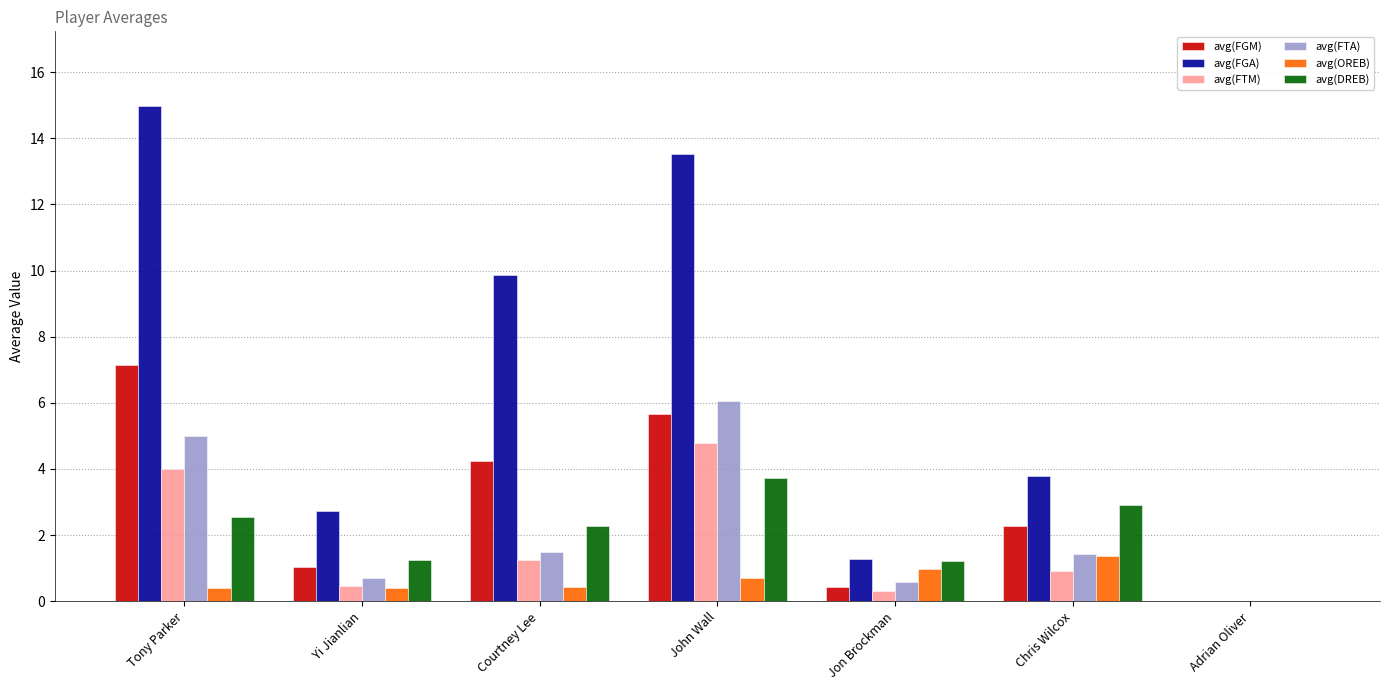

Where does the avg(FTA) series first go above 1?

Tony Parker